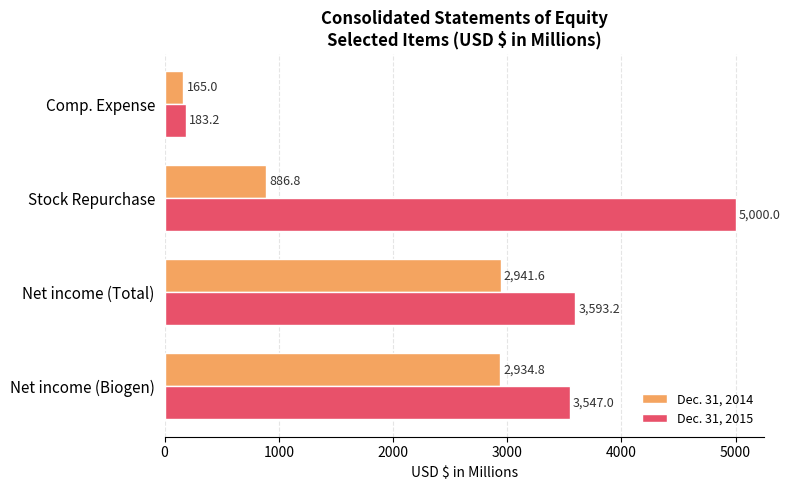

Rank the series by their average value, from highest to lowest.

Dec. 31, 2015, Dec. 31, 2014